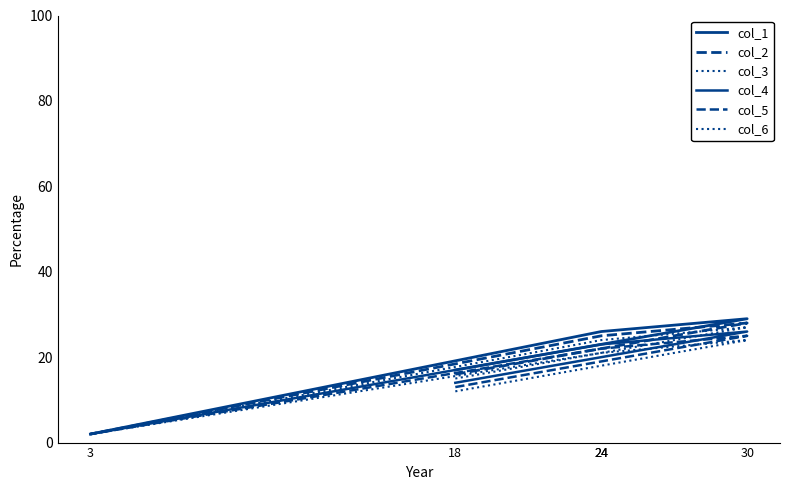

How many lines are shown in the chart?

6